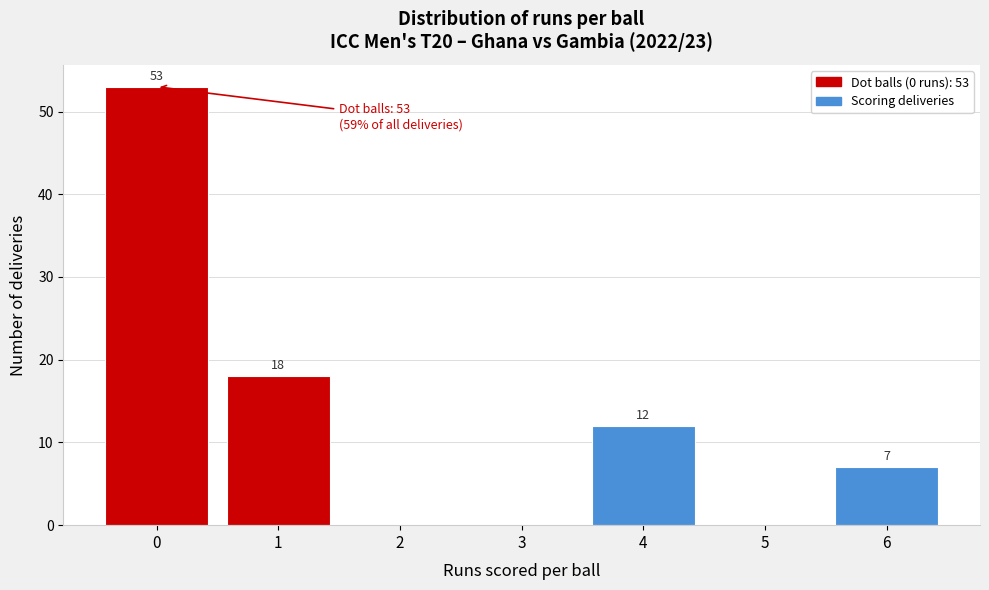

Over which range of the x-axis is the bar tallest?

-0.5 to 0.5